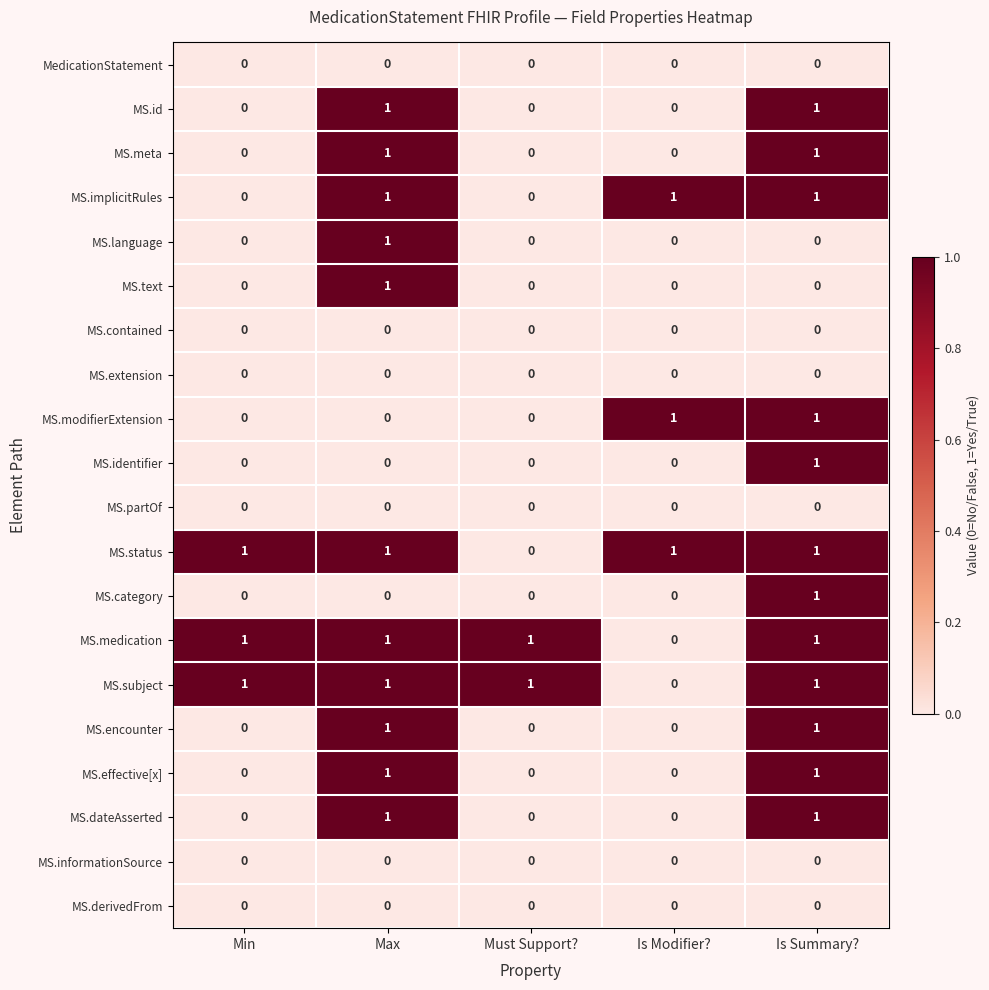

Is it true that MS.dateAsserted equals 1 at Min?

False